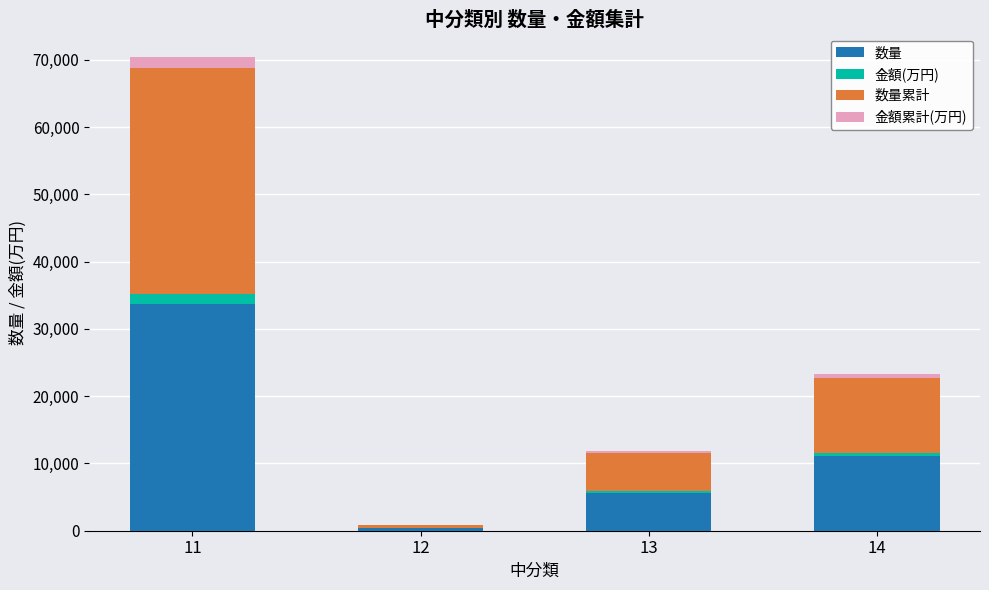

What is the maximum value for 数量?

33657